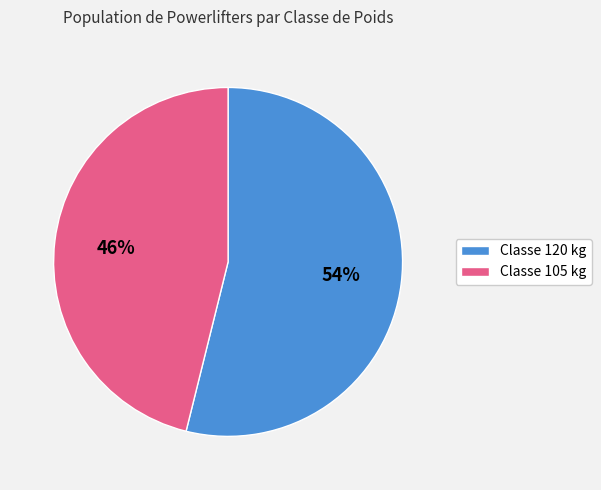

What is the largest slice in the pie chart?

120